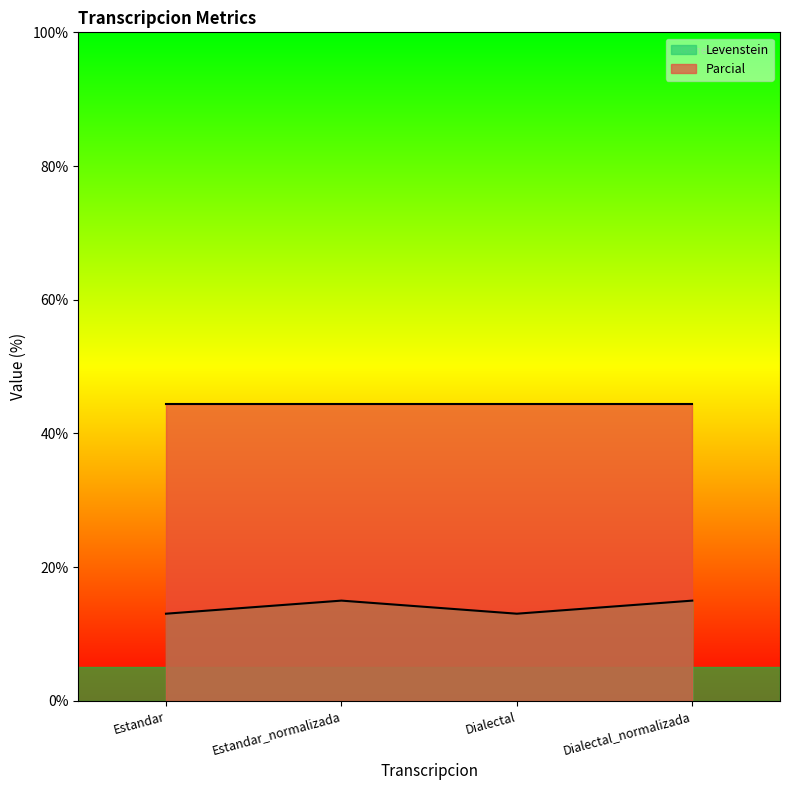

List the labels in order of value, smallest first.

Estandar, Dialectal, Estandar_normalizada, Dialectal_normalizada